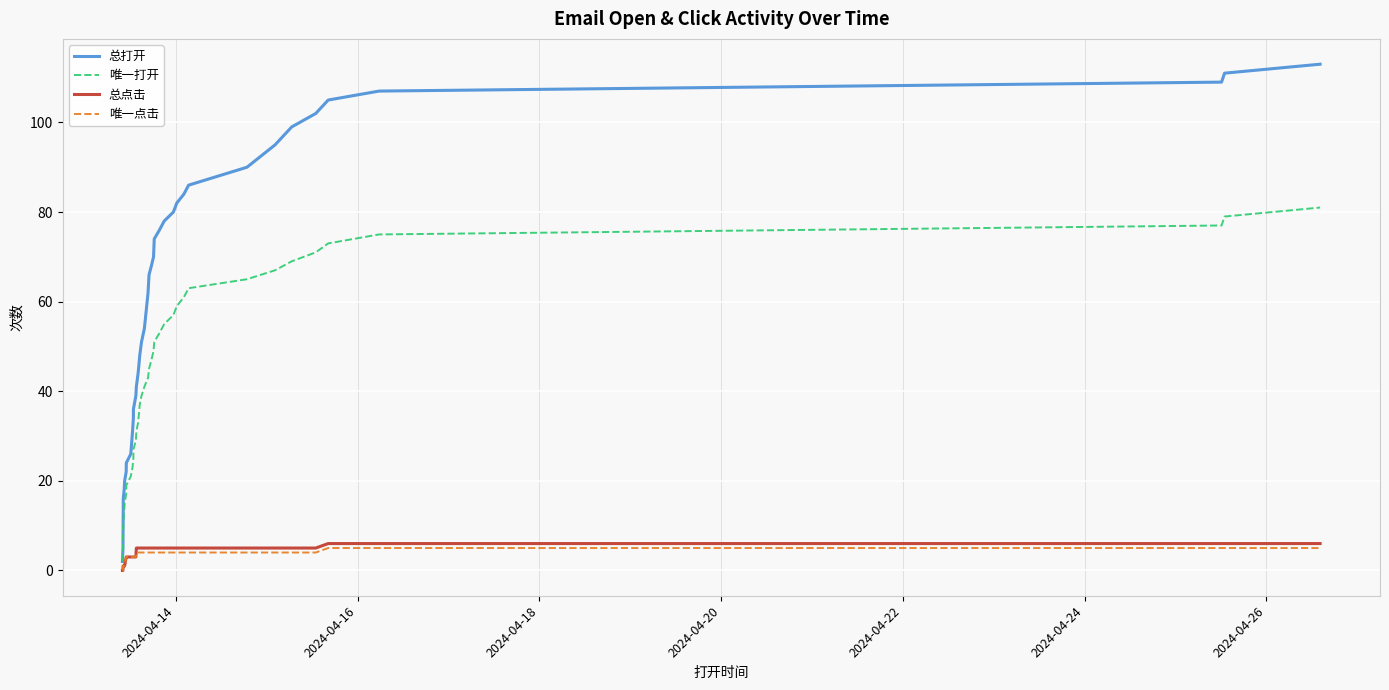

What is the value of the 总打开 point at the 14th from the left?

39